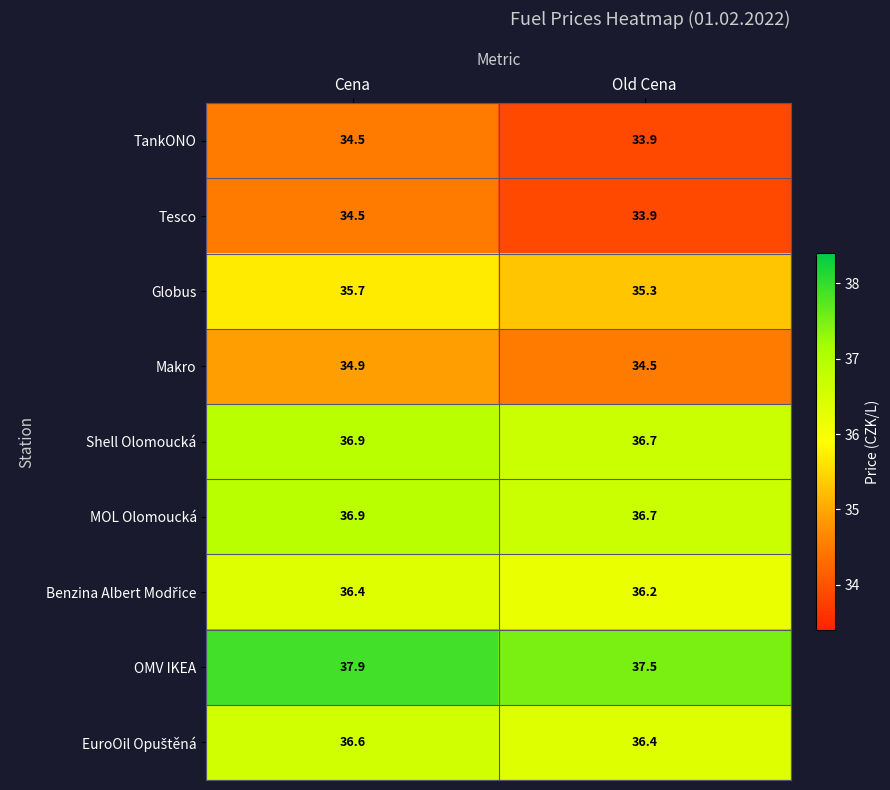

List the labels in order of OMV IKEA value, largest first.

Cena, Old Cena